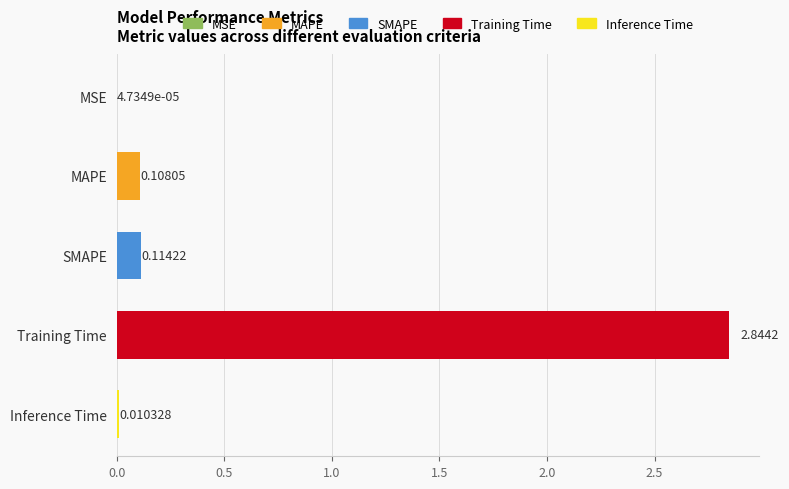

At which label is the value closest to 1?

SMAPE